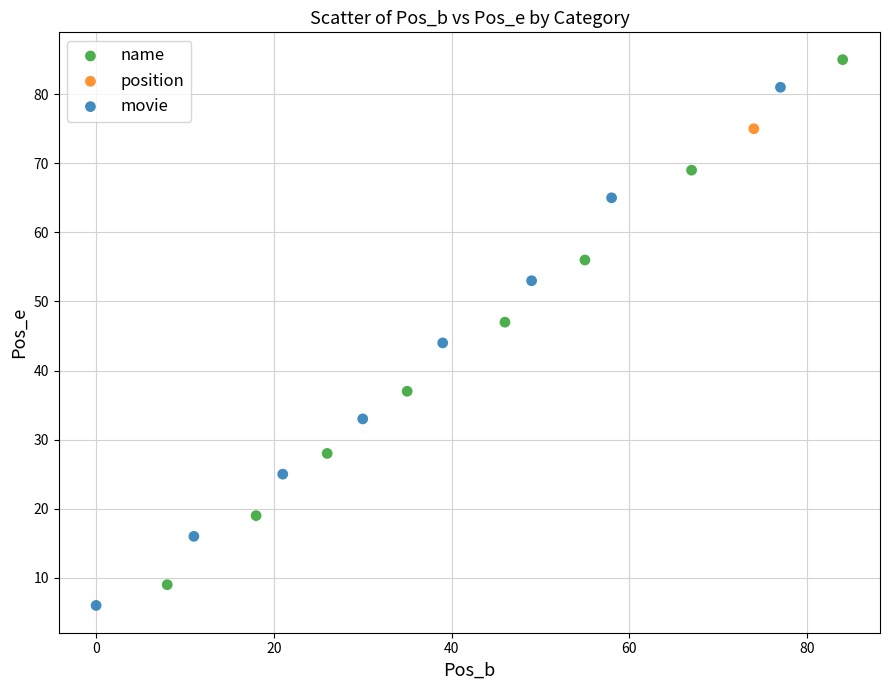

What are all the series names shown in the legend?

name, position, movie